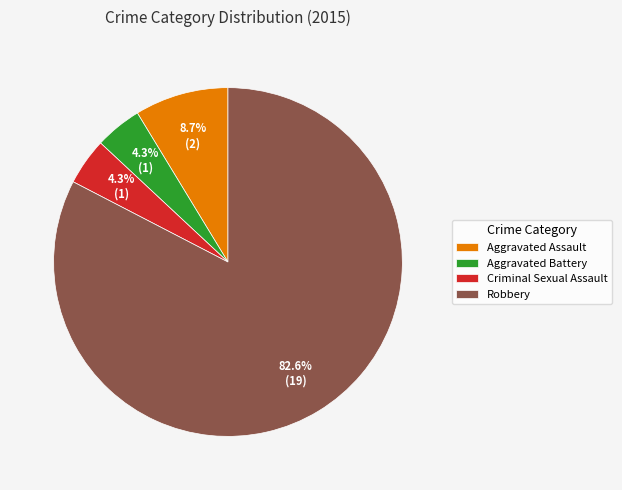

What portion of the pie excludes Criminal Sexual Assault?

95.7%